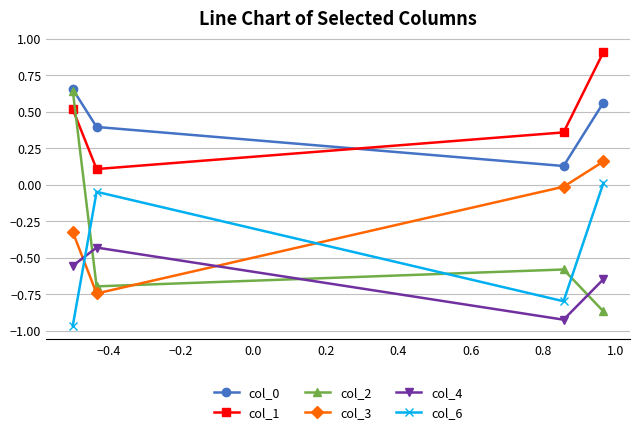

Rank the series by their maximum value, from lowest to highest.

col_4, col_6, col_3, col_2, col_0, col_1